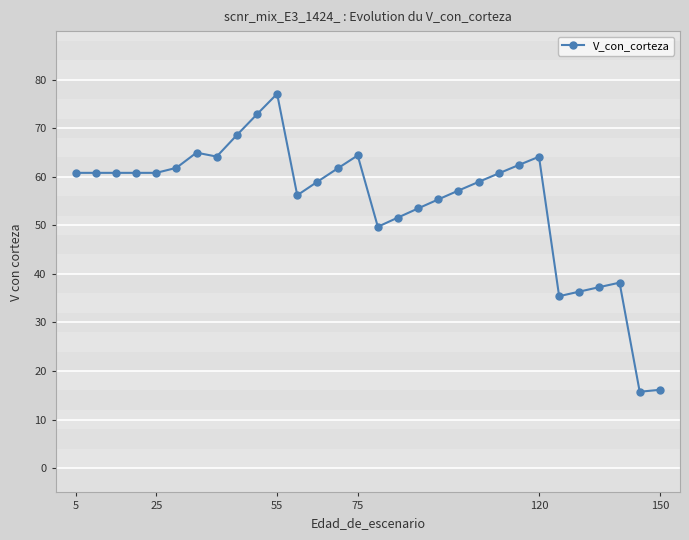

What is the greatest value displayed?

77.1